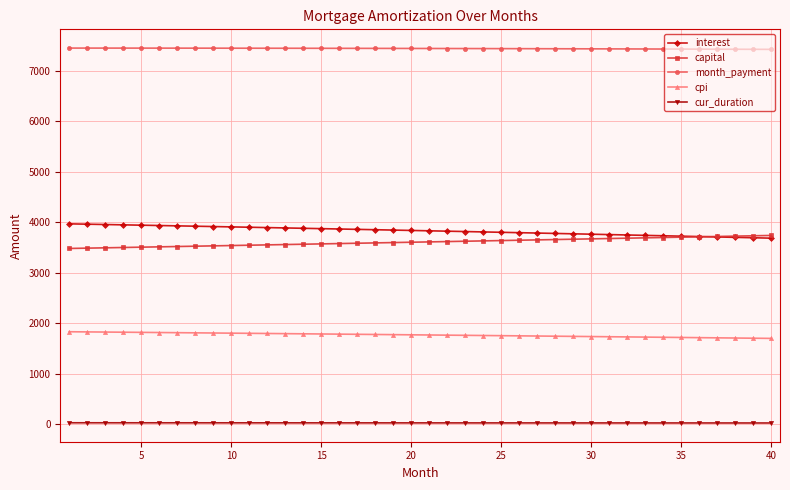

What is the value of the cpi point at the 9th from the left?

1805.6